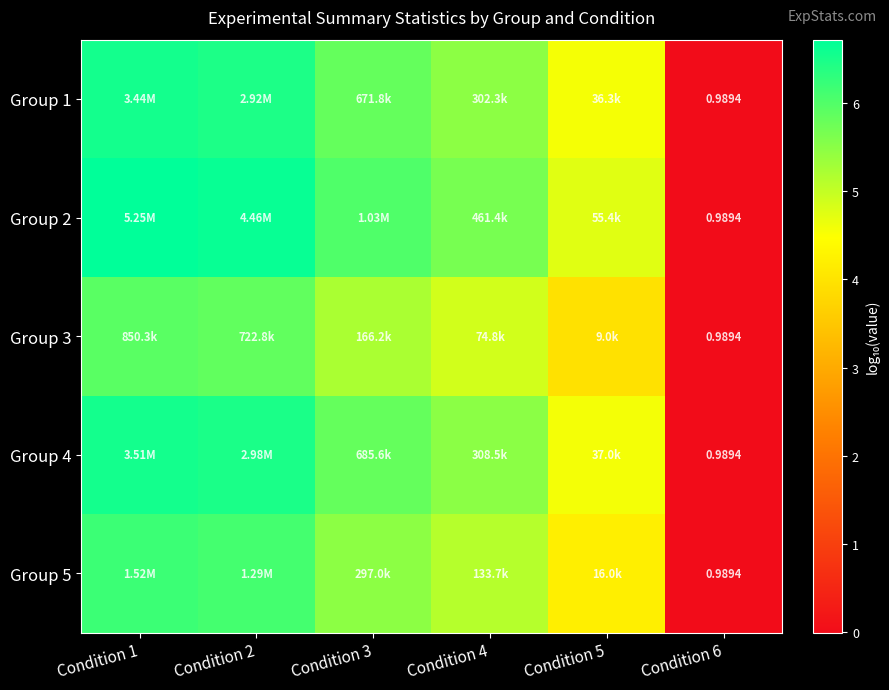

List the series in order of their peak value, lowest first.

Group 3, Group 5, Group 1, Group 4, Group 2